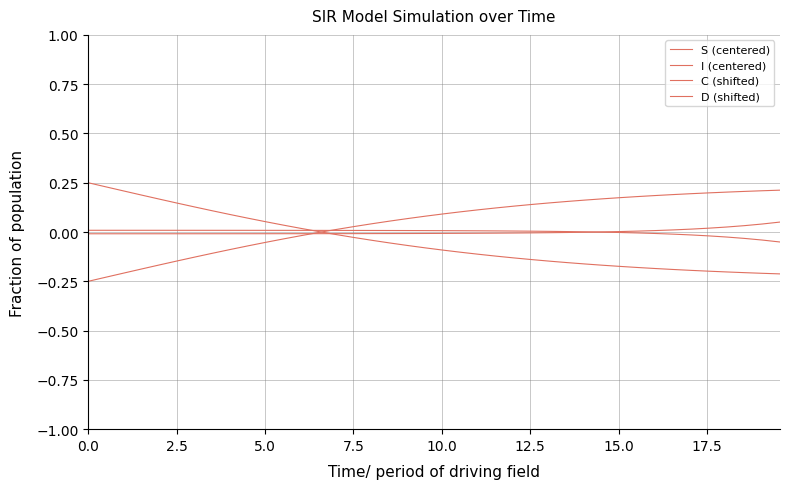

How many intersections are there between D (shifted) and I (centered)?

1